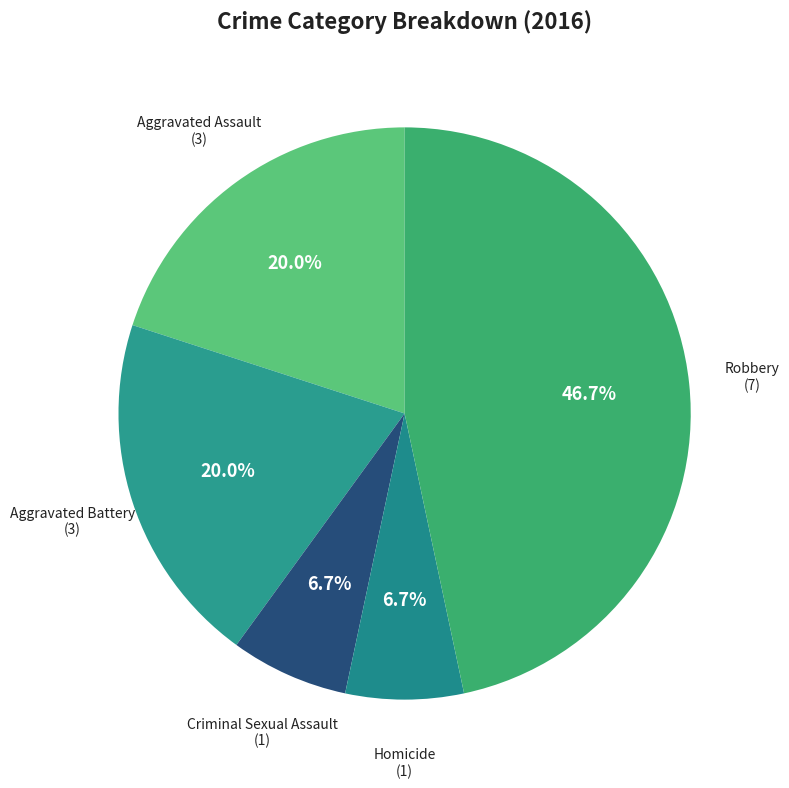

The Aggravated Battery slice represents 20% of the pie. True or false?

True